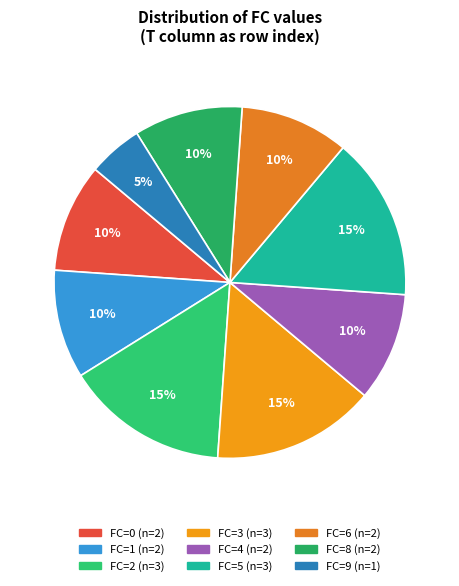

To the nearest percent, what is the average slice percentage?

11%